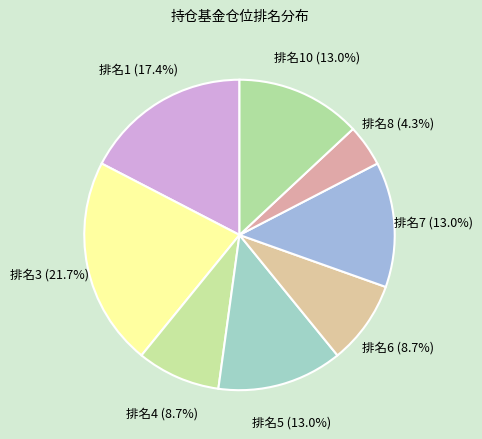

Which slice is the smallest?

排名8